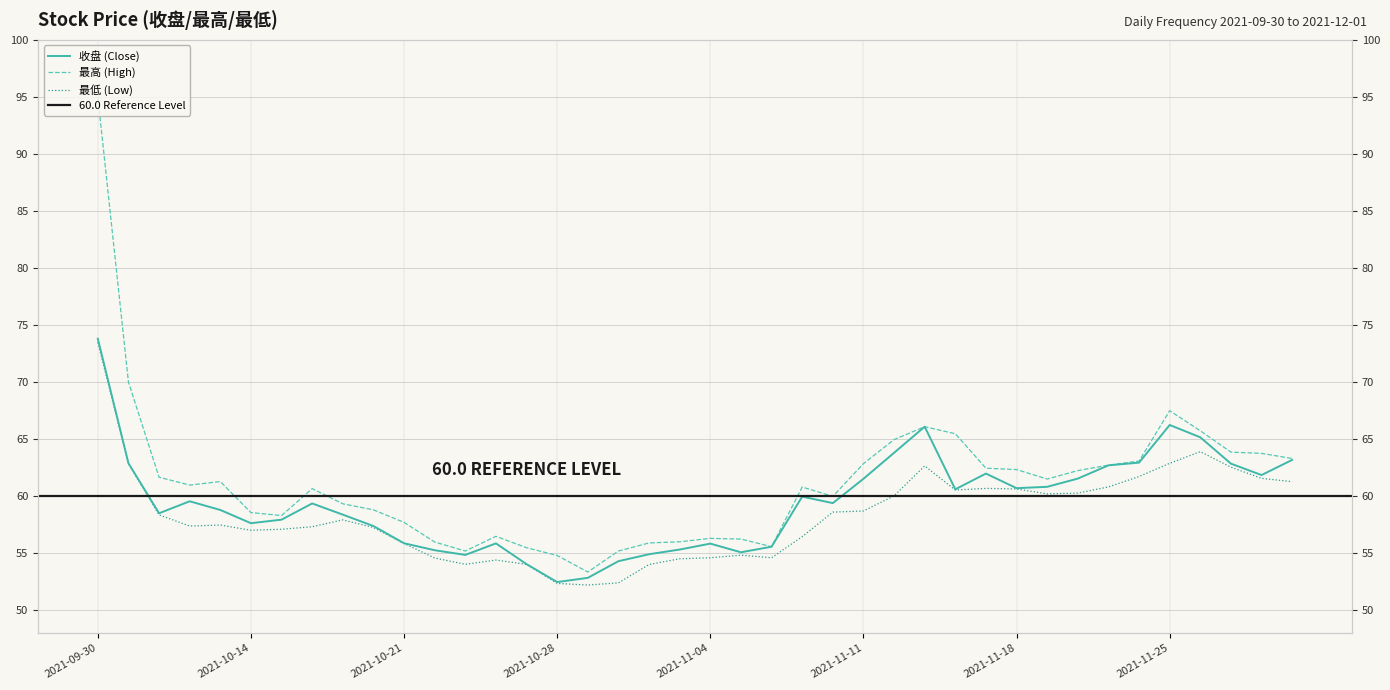

The 最低 series shows 87.9 at 2021-11-03. True or false?

False